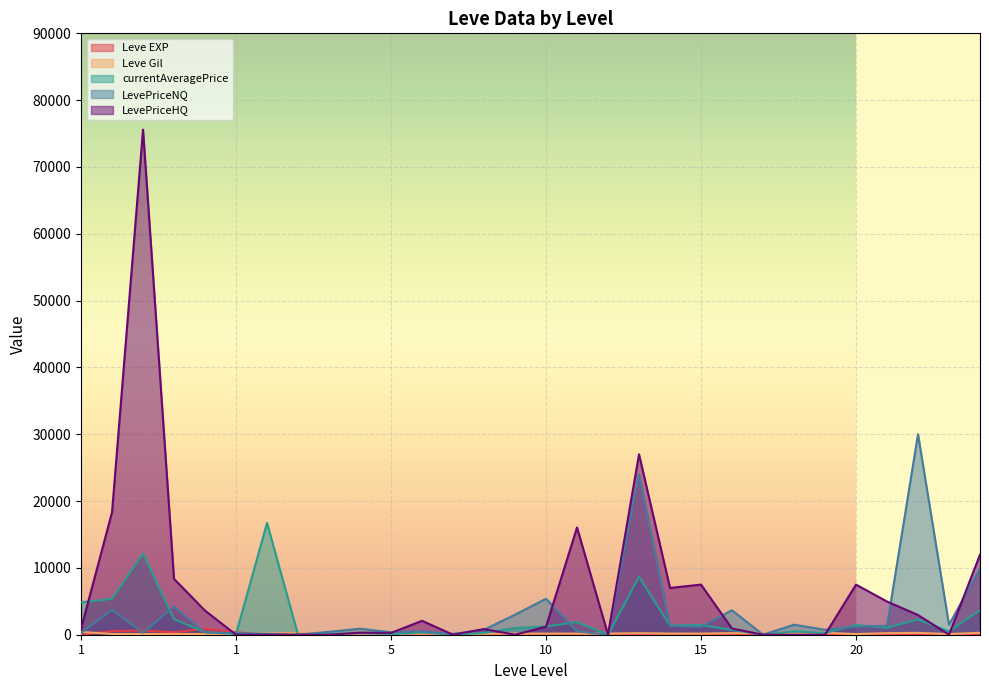

What is the difference between the currentAveragePrice values at 5 and 5?

233.3